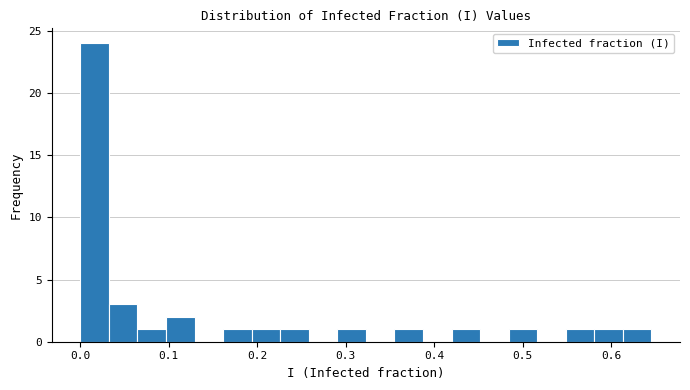

Read against the x-axis, roughly where is the centre of the tallest bar?

0.02